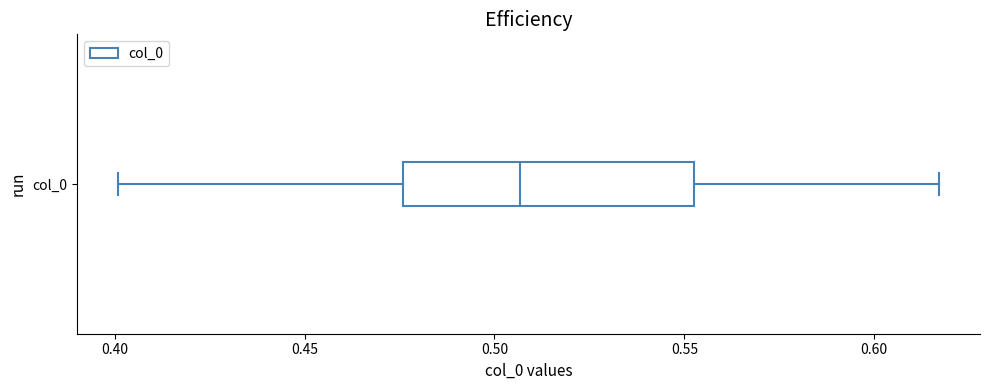

Transcribe this box plot: give where the median line is, the range the box spans, and where the two whiskers end, as read against the x-axis. The values are not printed on the chart, so give them approximately, as read against the axis.

median 0.505, box 0.475 to 0.555, whiskers 0.400 to 0.615